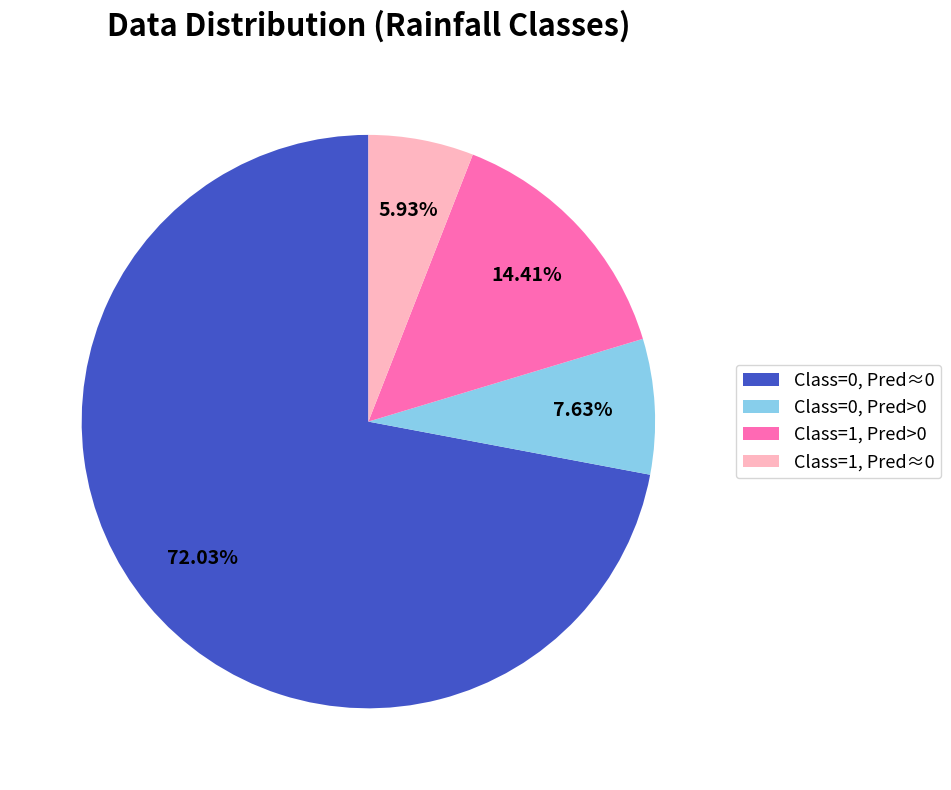

Is there any slice that represents more than half of the pie?

Yes